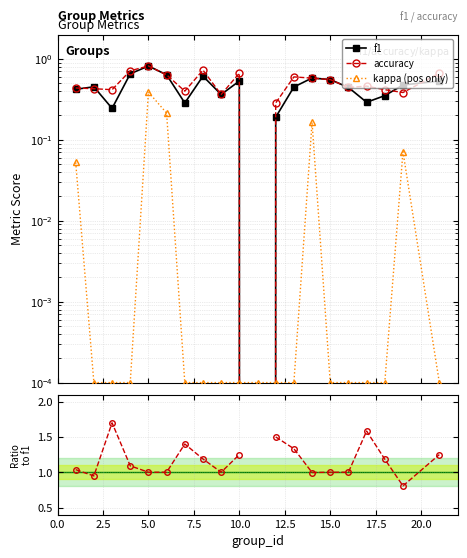

Which series has the largest range (max minus min)?

accuracy / f1